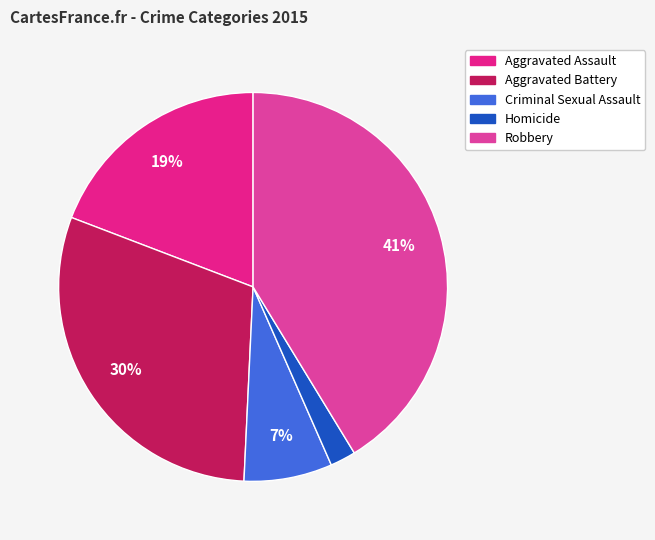

Is Aggravated Battery the majority of the pie?

No